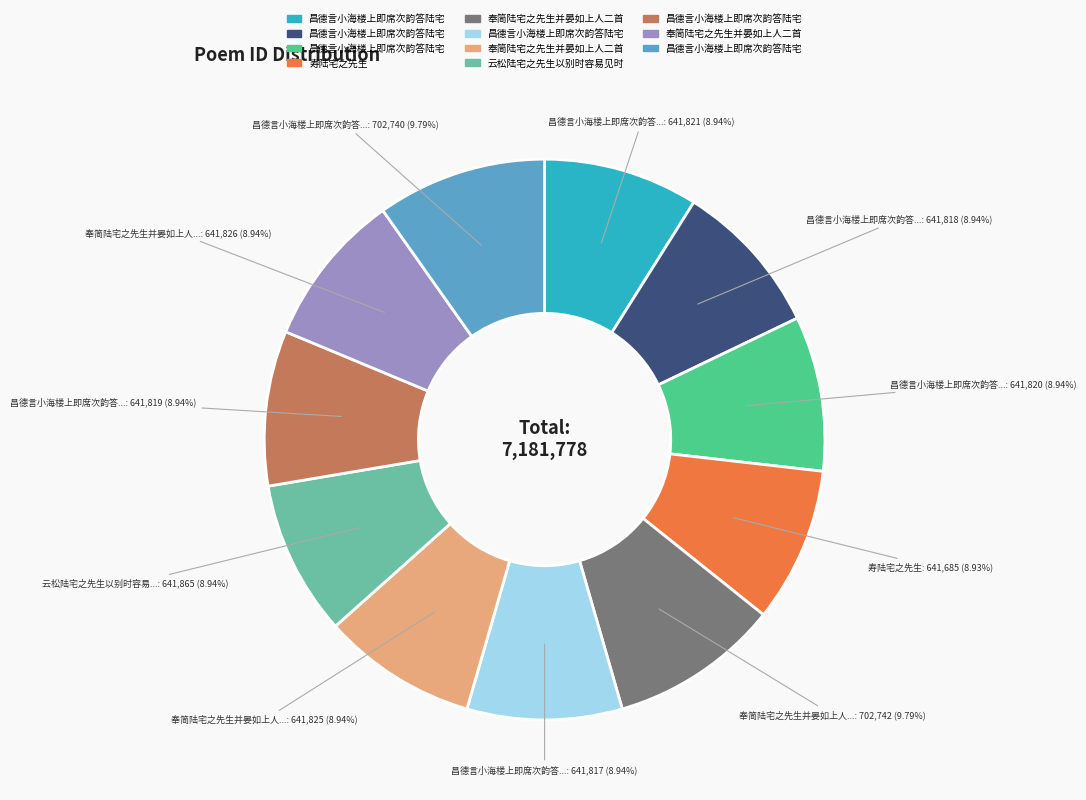

Is there any slice that represents more than half of the pie?

No